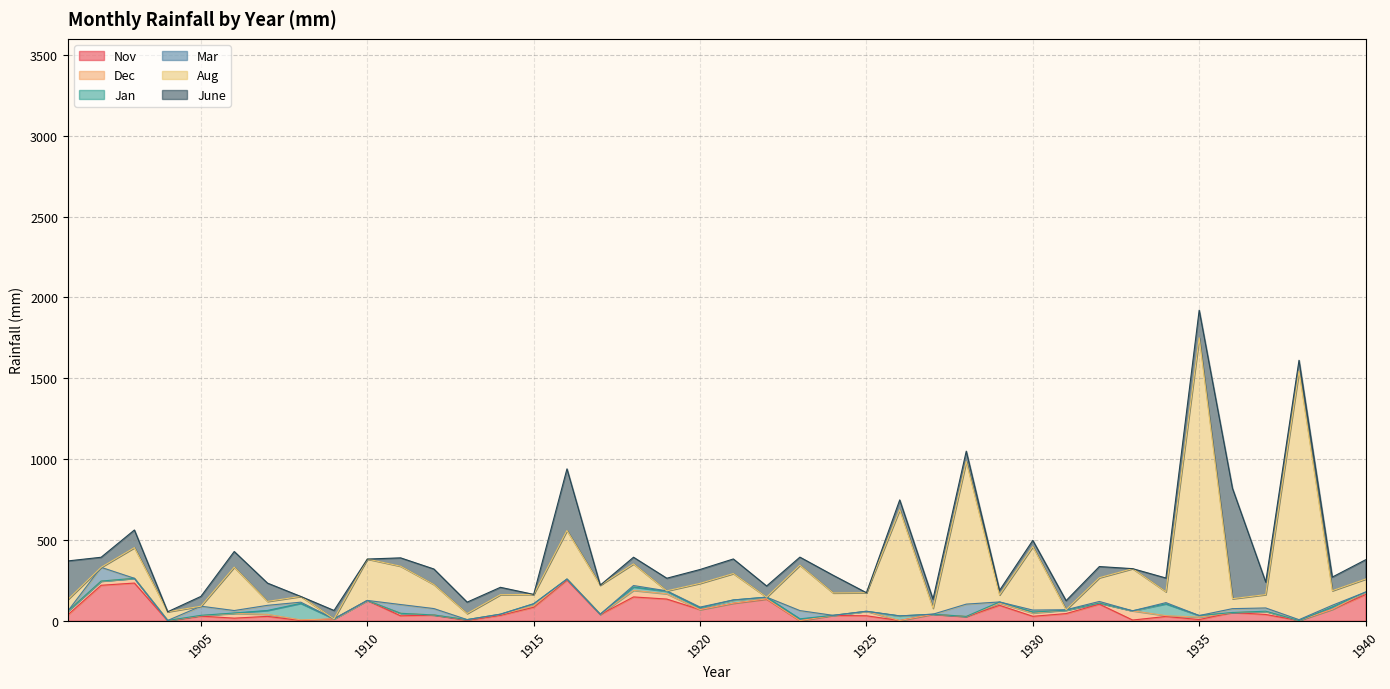

True or false: June has more than 0 interior local peaks.

True